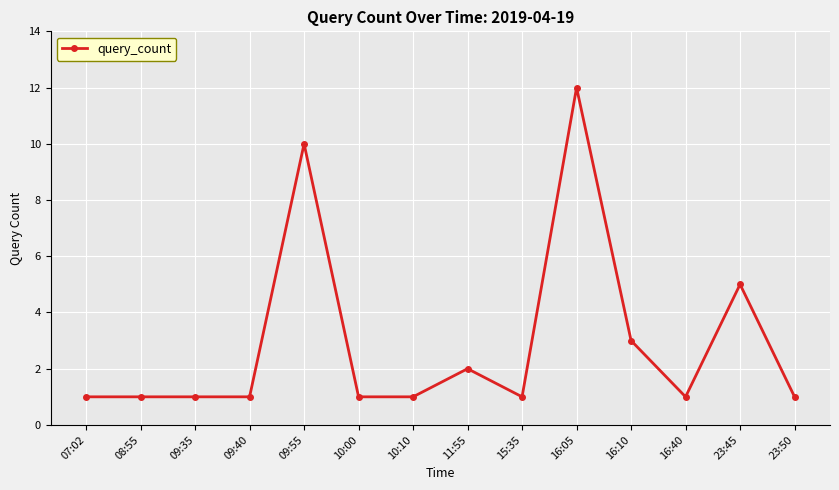

What is the difference between the maximum and minimum values?

11